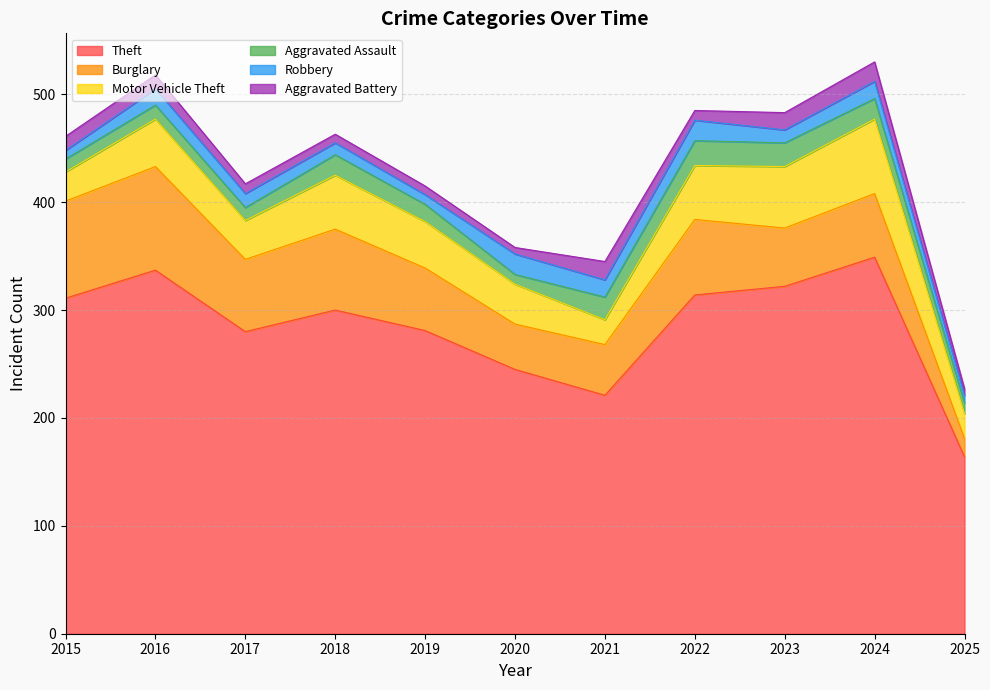

Reading left to right, list all the values displayed in this chart.

Theft: 2015=311	2016=337	2017=280	2018=300	2019=281	2020=245	2021=221	2022=314	2023=322	2024=349	2025=164
Burglary: 2015=90	2016=96	2017=67	2018=75	2019=58	2020=42	2021=47	2022=70	2023=54	2024=59	2025=17
Motor Vehicle Theft: 2015=27	2016=44	2017=36	2018=50	2019=43	2020=37	2021=23	2022=50	2023=57	2024=69	2025=23
Aggravated Assault: 2015=12	2016=13	2017=12	2018=19	2019=16	2020=9	2021=21	2022=23	2023=22	2024=19	2025=10
Robbery: 2015=8	2016=15	2017=13	2018=11	2019=9	2020=19	2021=16	2022=19	2023=12	2024=16	2025=7
Aggravated Battery: 2015=13	2016=13	2017=9	2018=8	2019=8	2020=6	2021=17	2022=9	2023=16	2024=18	2025=6